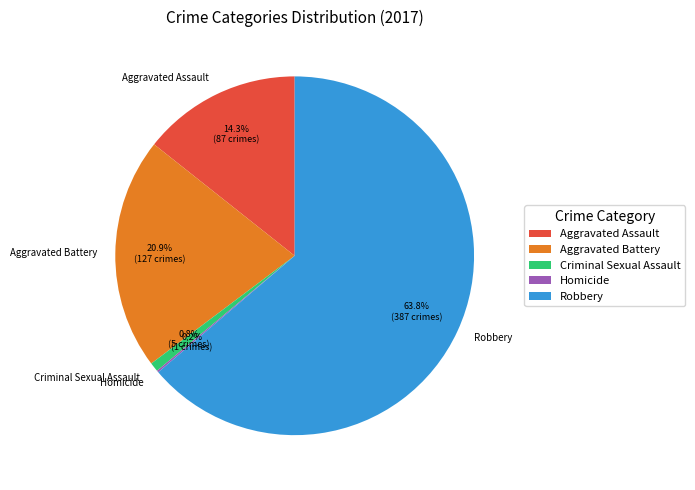

Approximately how many times larger is the value at Aggravated Battery compared to Robbery?

0.3